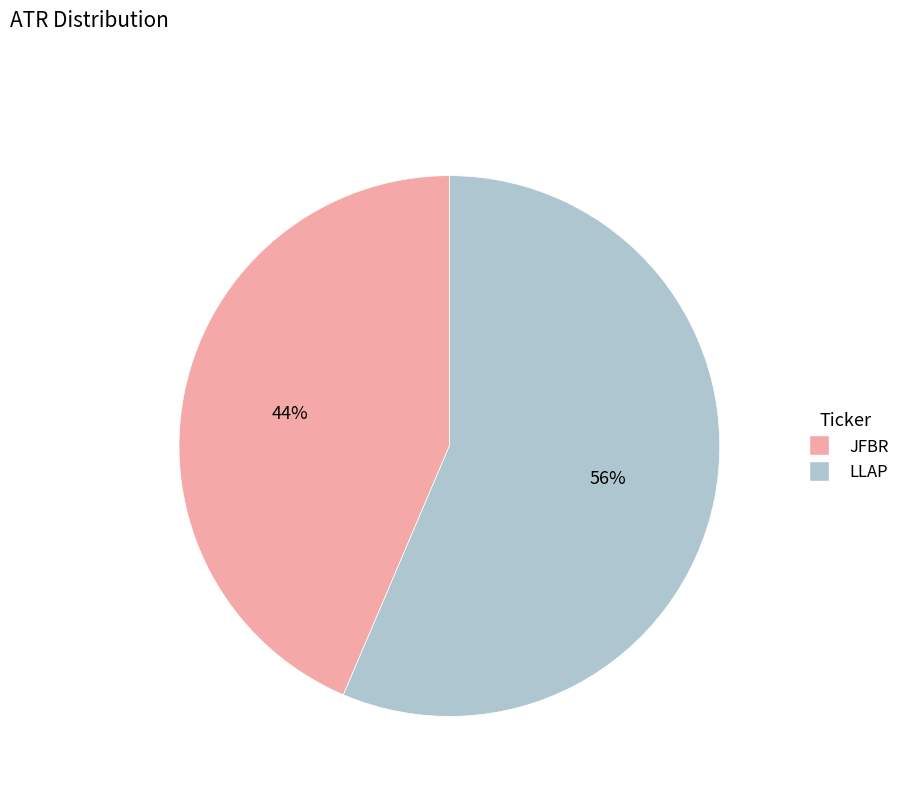

To the nearest percent, what is the average slice percentage?

50%